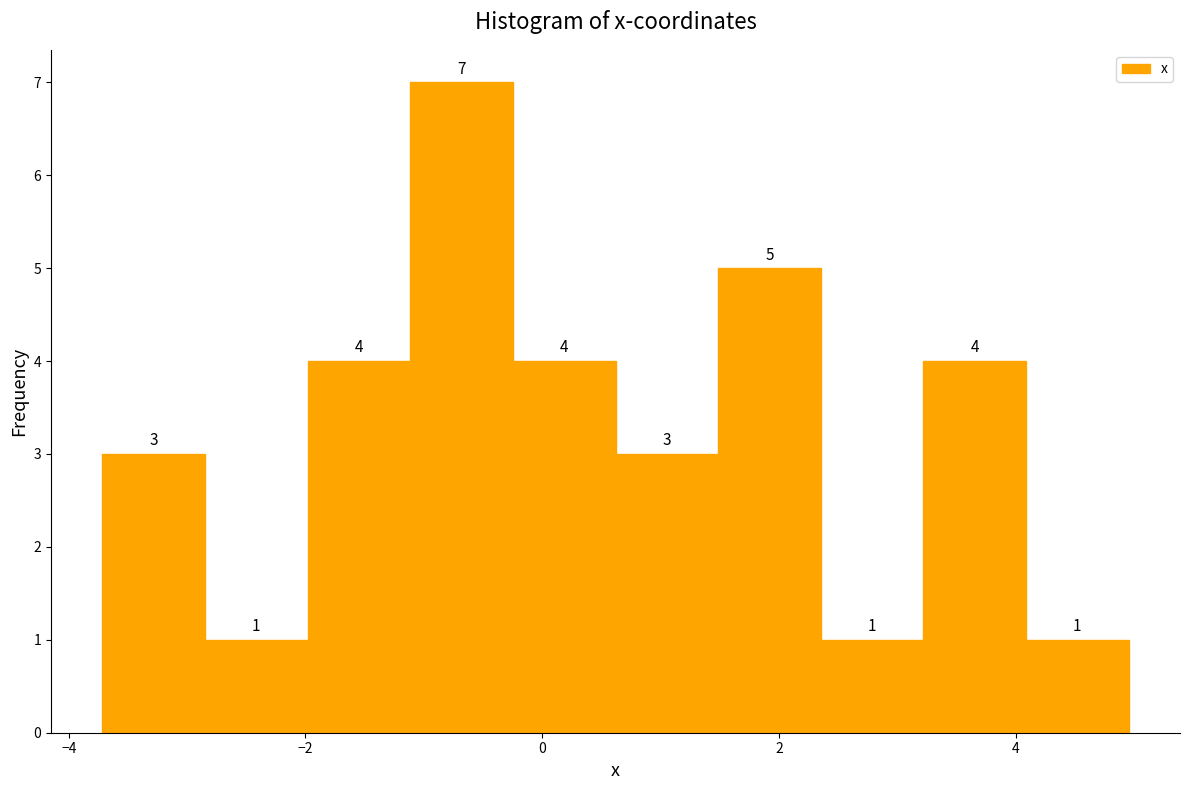

Reading left to right, transcribe this chart: for each bar, give the range it covers on the x-axis and its height. The bar edges are not printed on the chart, so give them approximately, as read against the axis.

-3.8 to -2.8: 3
-2.8 to -2.0: 1
-2.0 to -1.2: 4
-1.2 to -0.2: 7
-0.2 to 0.6: 4
0.6 to 1.4: 3
1.4 to 2.4: 5
2.4 to 3.2: 1
3.2 to 4.0: 4
4.0 to 5.0: 1